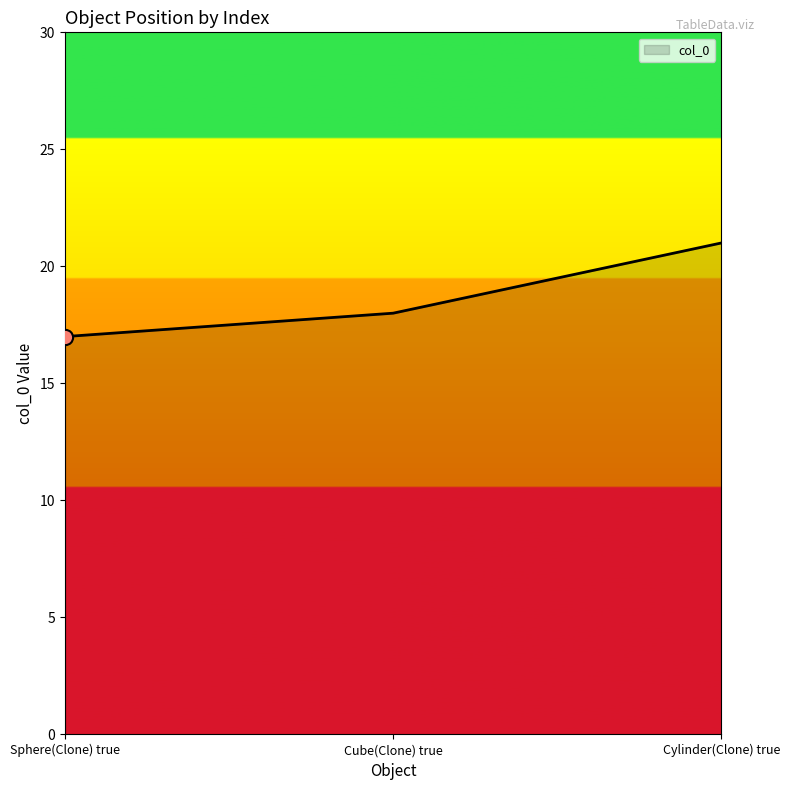

What is the change in value from Sphere(Clone) true to Cylinder(Clone) true?

+4